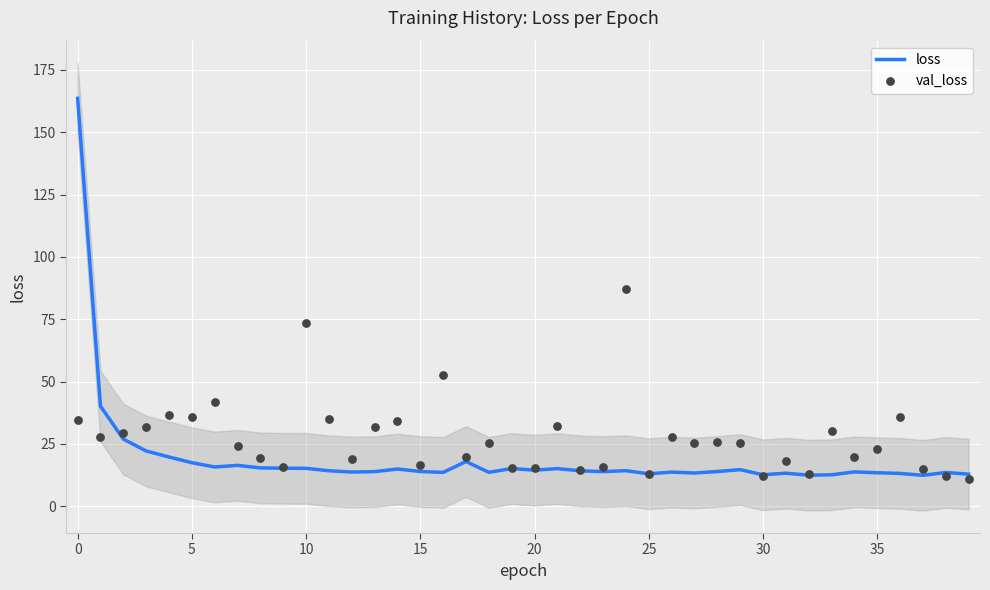

Which series has the largest total across all categories?

val_loss